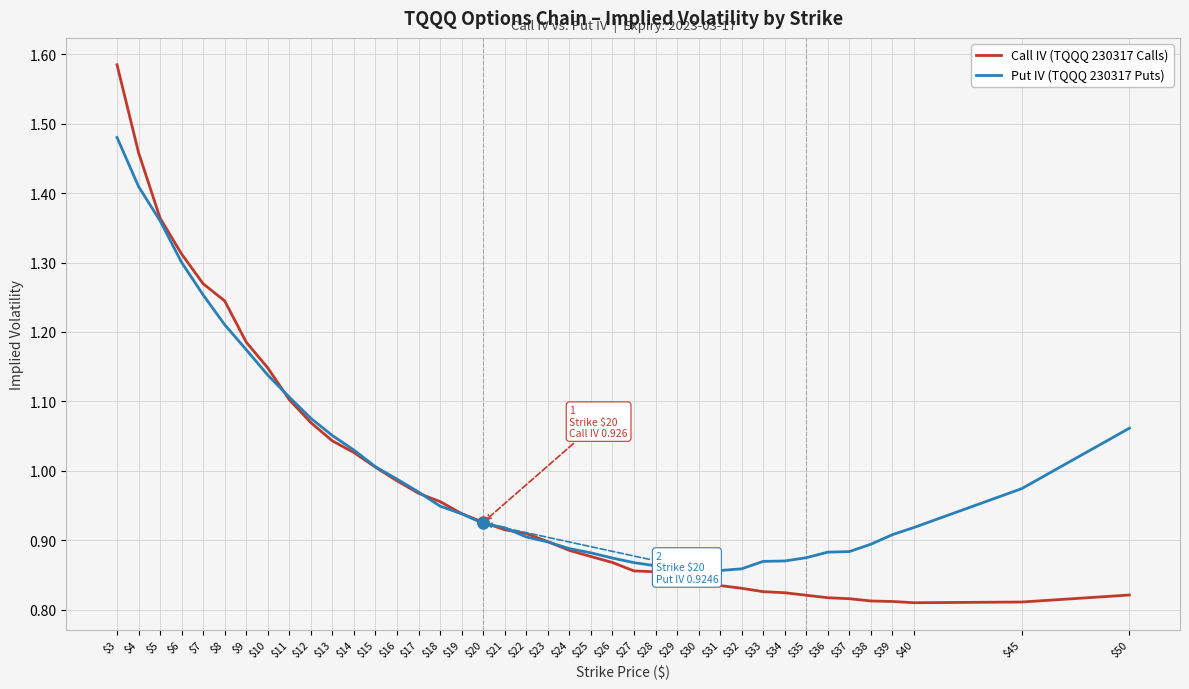

The Put IV (TQQQ 230317 Puts) series shows 1.8 at $10. True or false?

False